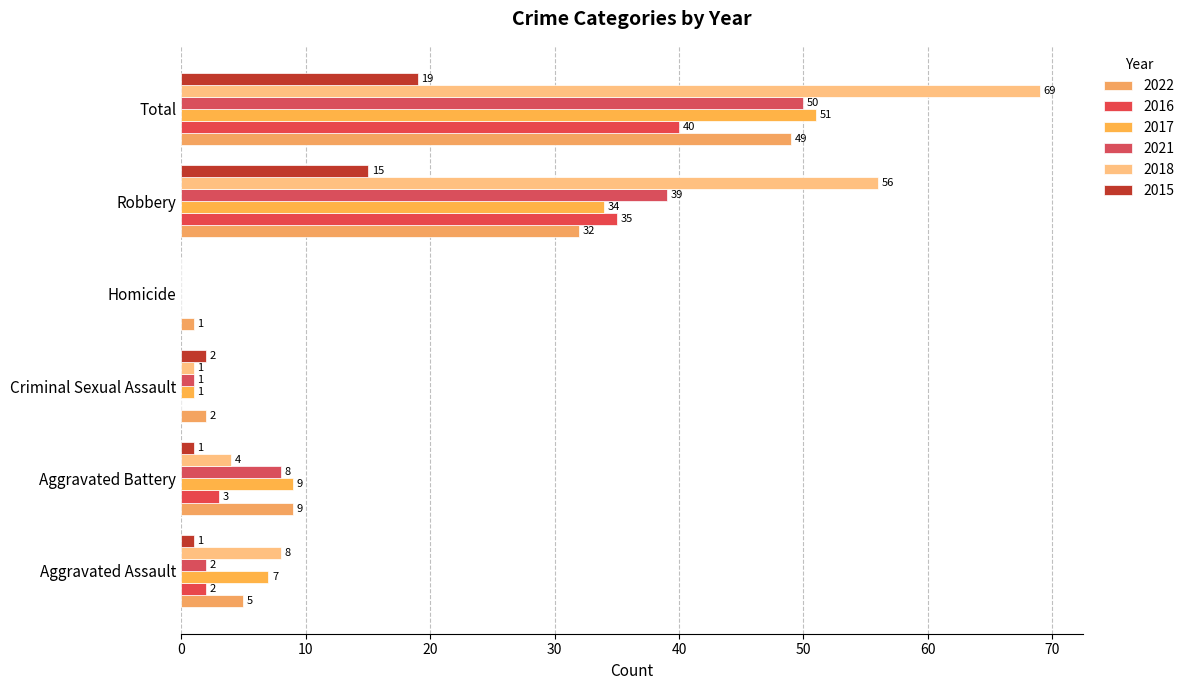

Which series has the widest spread of values?

2018